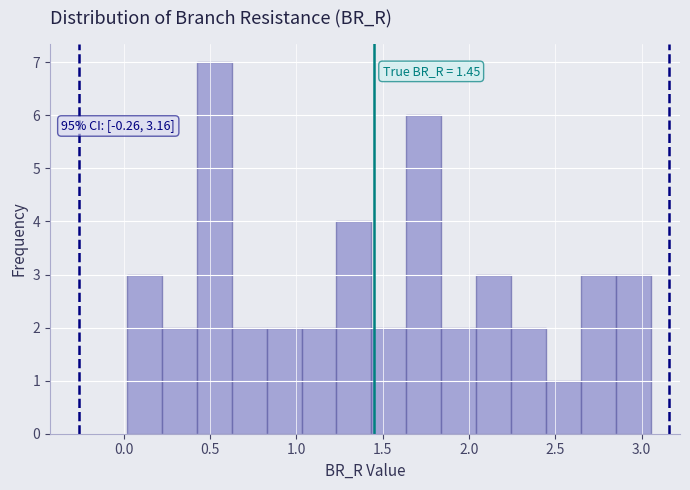

Over which range of the x-axis is the bar tallest?

0.40 to 0.65